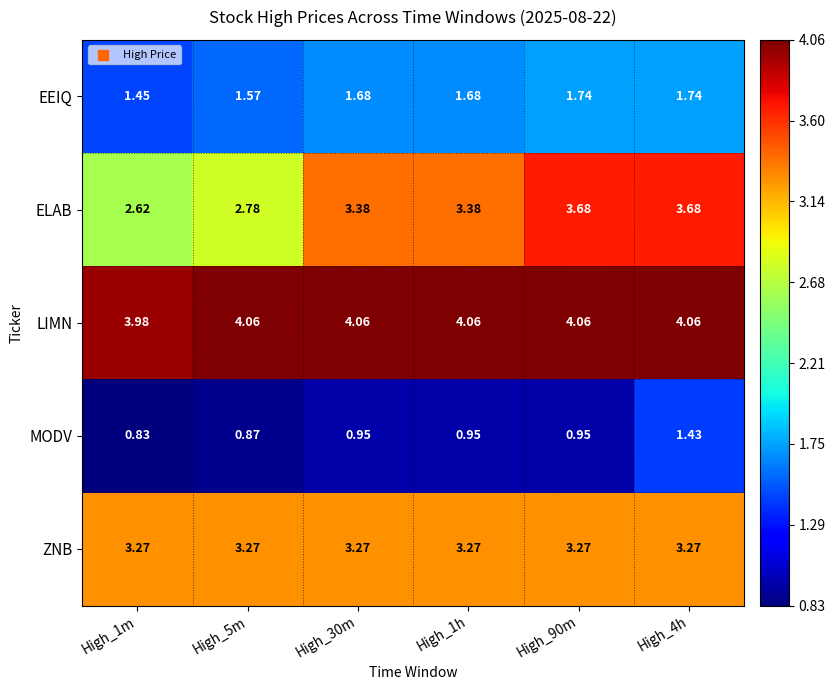

At High_90m, list the series in order from largest to smallest.

LIMN, ELAB, ZNB, EEIQ, MODV